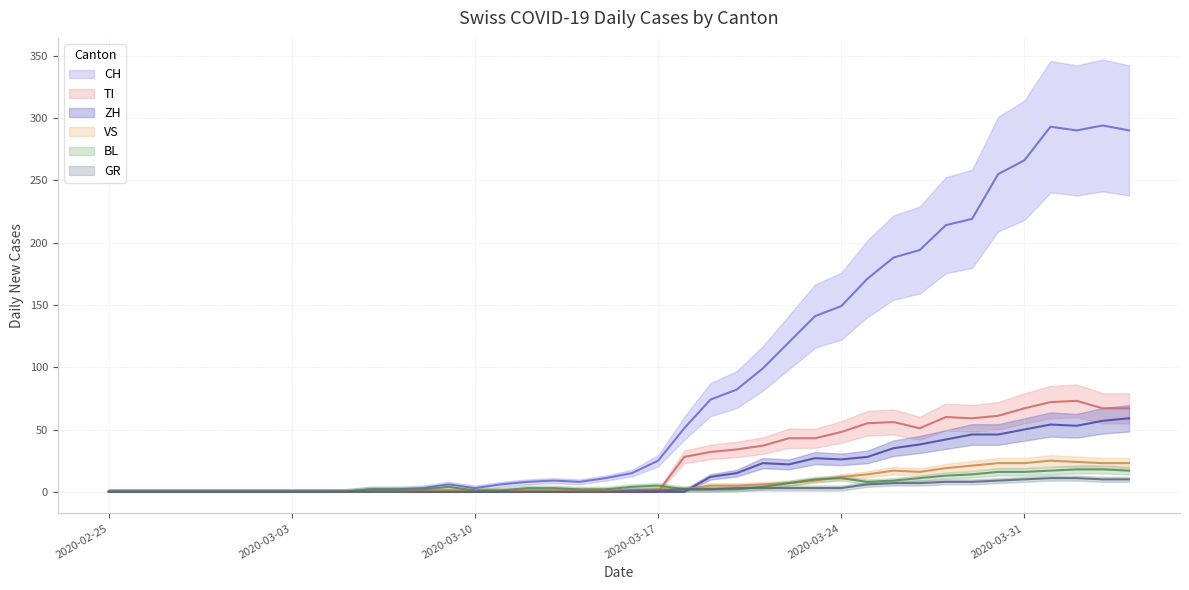

At which label does ZH reach its minimum?

2020-02-25